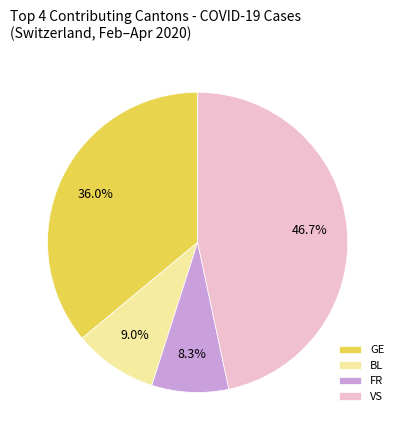

What portion of the pie excludes GE?

64.0%